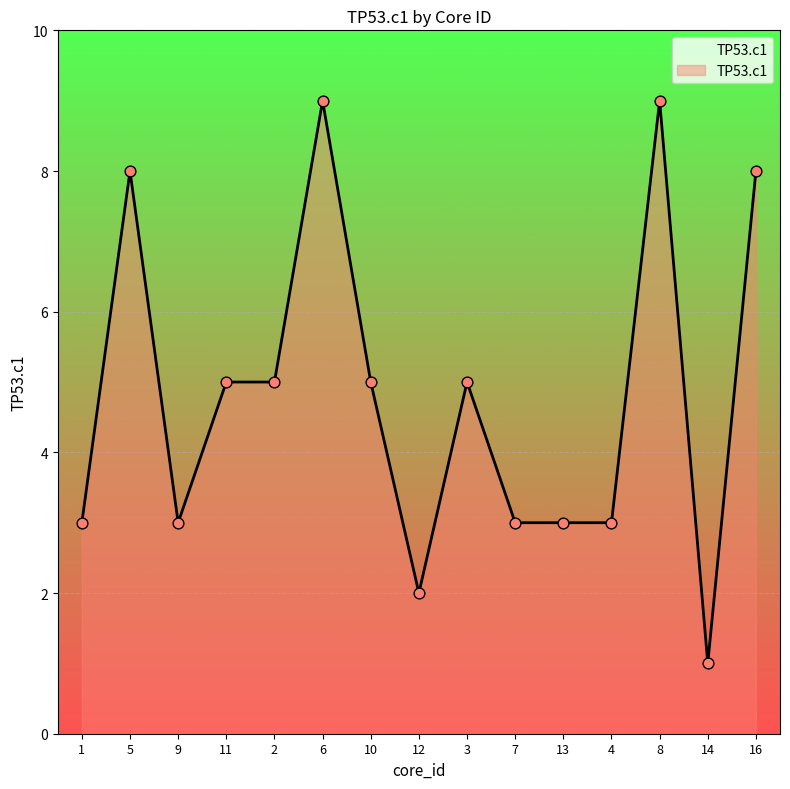

Approximately how many times larger is the value at 8 compared to 2?

1.8